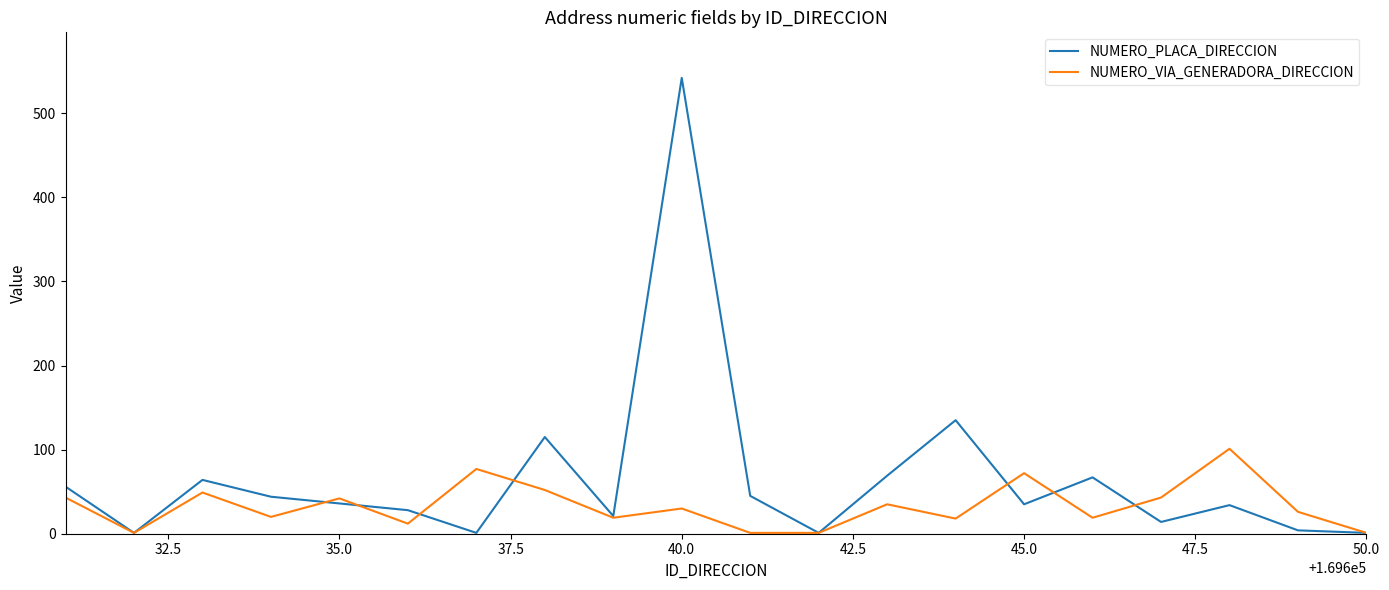

Rank the series by their maximum value, from lowest to highest.

NUMERO_VIA_GENERADORA_DIRECCION, NUMERO_PLACA_DIRECCION